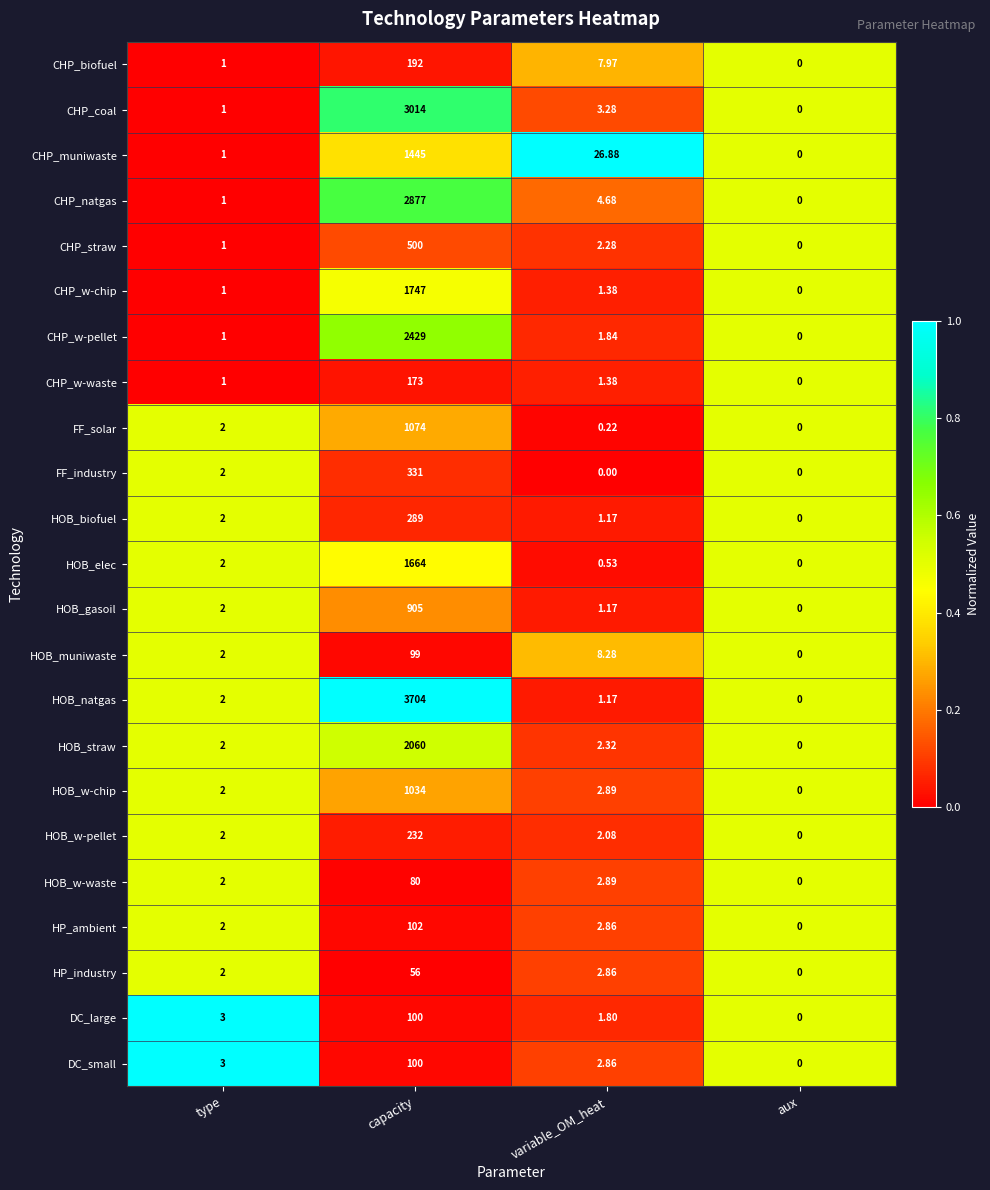

Which series changed the most between type and variable_OM_heat?

CHP_muniwaste